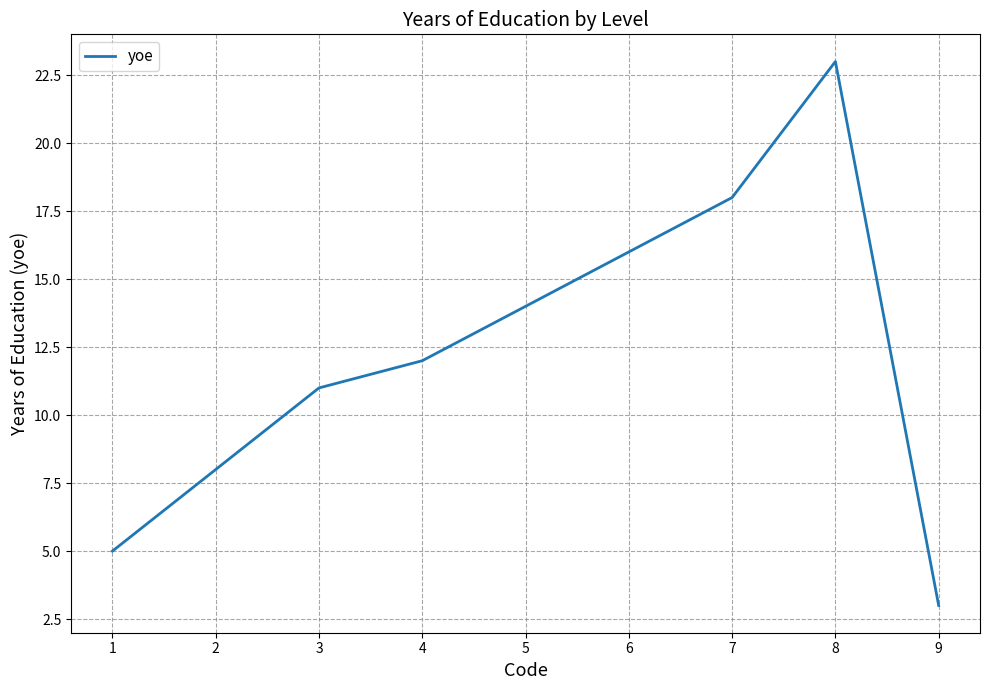

How many lines are shown in the chart?

1